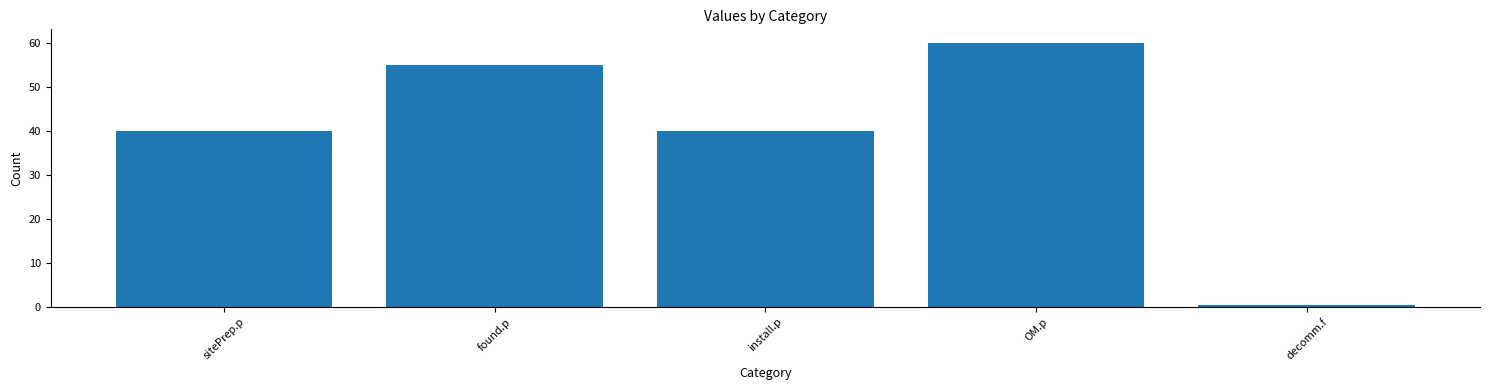

True or false: the data shows 40.0 at install.p.

True